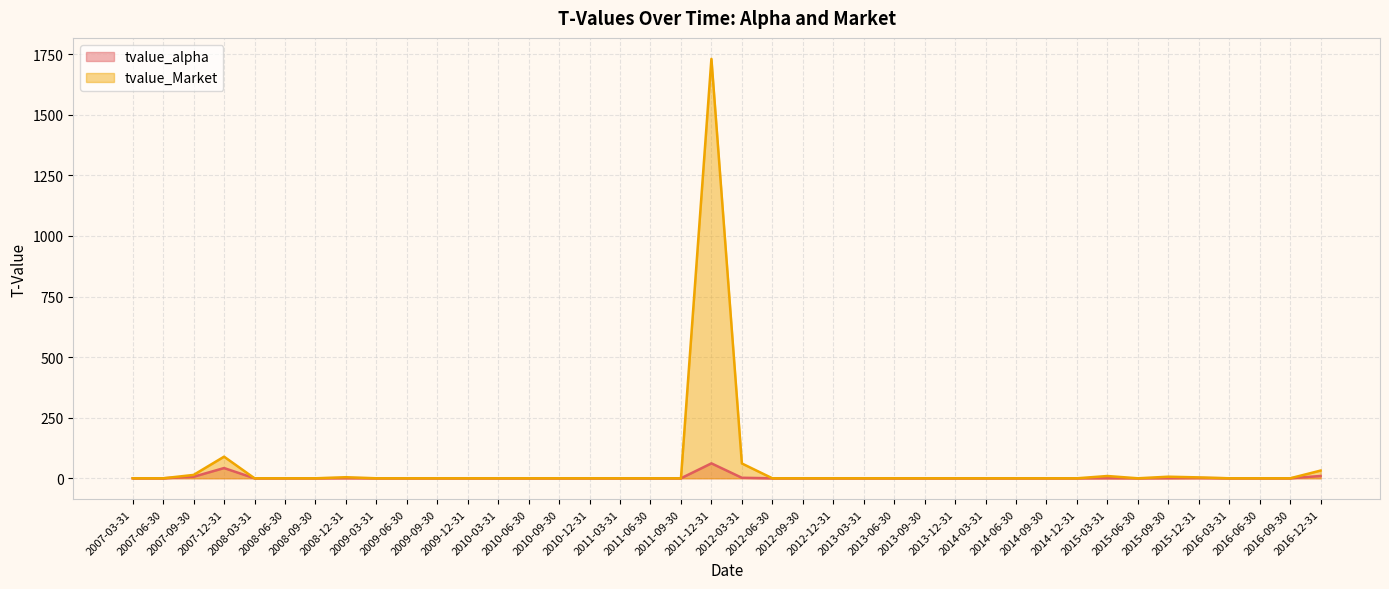

True or false: tvalue_Market and tvalue_alpha intersect in this chart.

False